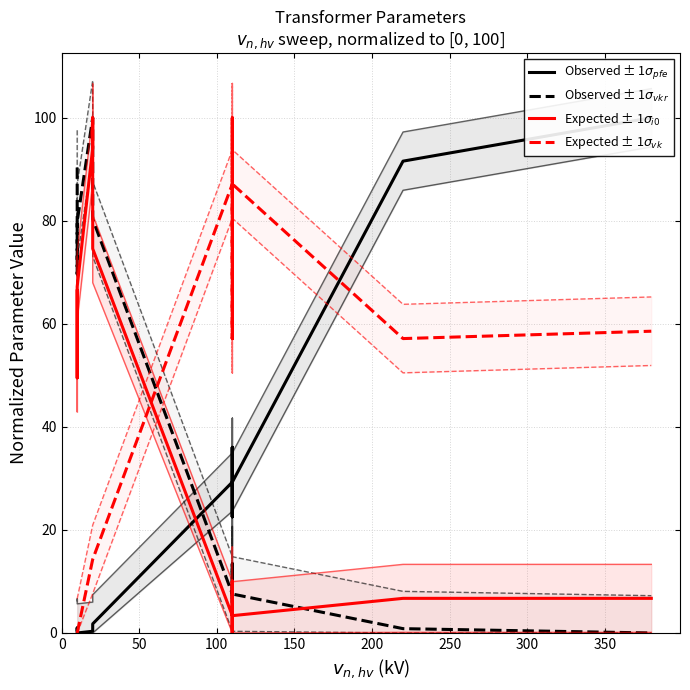

Which series has the widest spread of values?

Observed ± 1$\sigma_{pfe}$